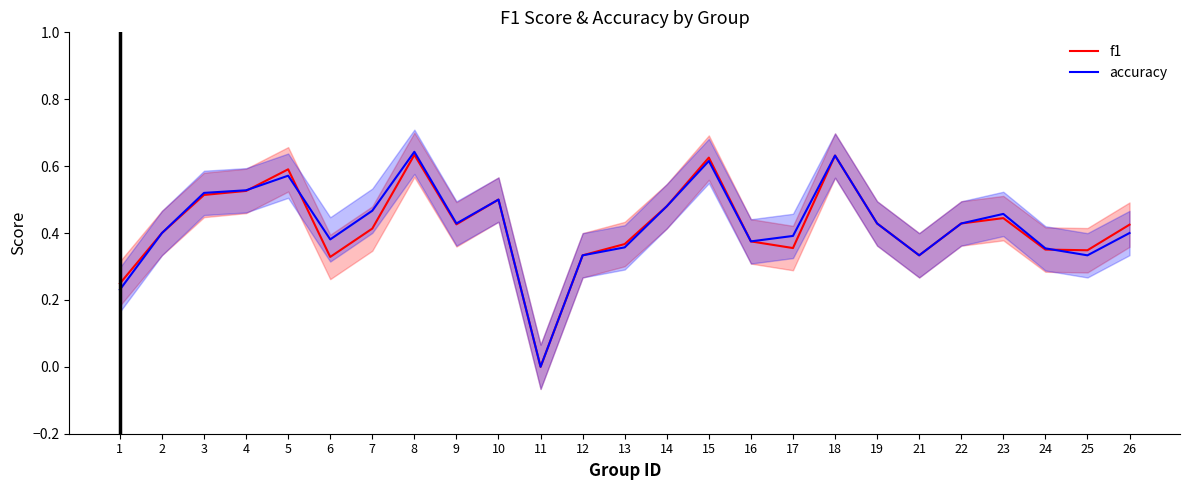

At which category is the sum across all series the highest?

8